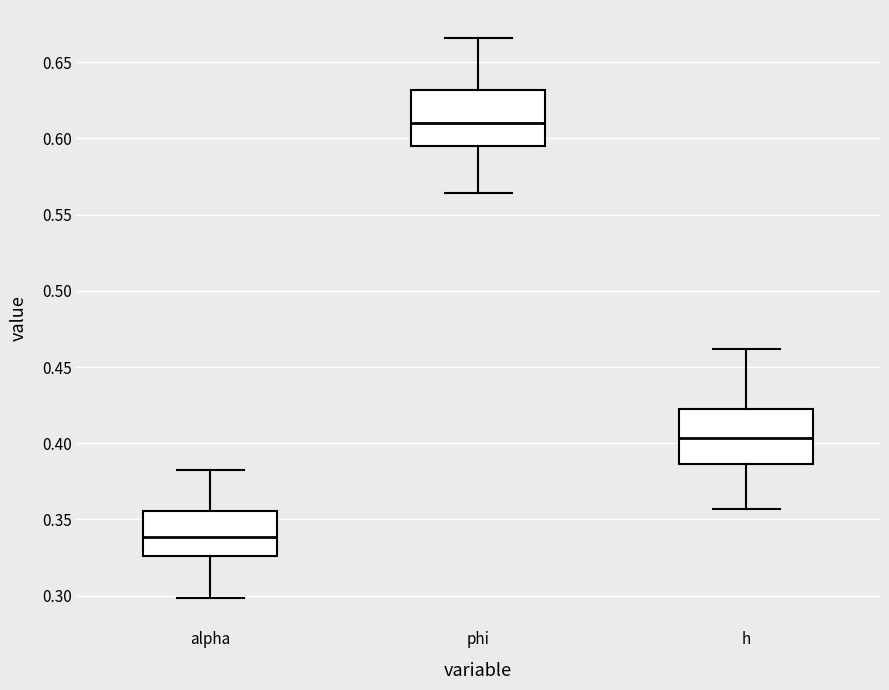

Which box has the lowest median line?

alpha